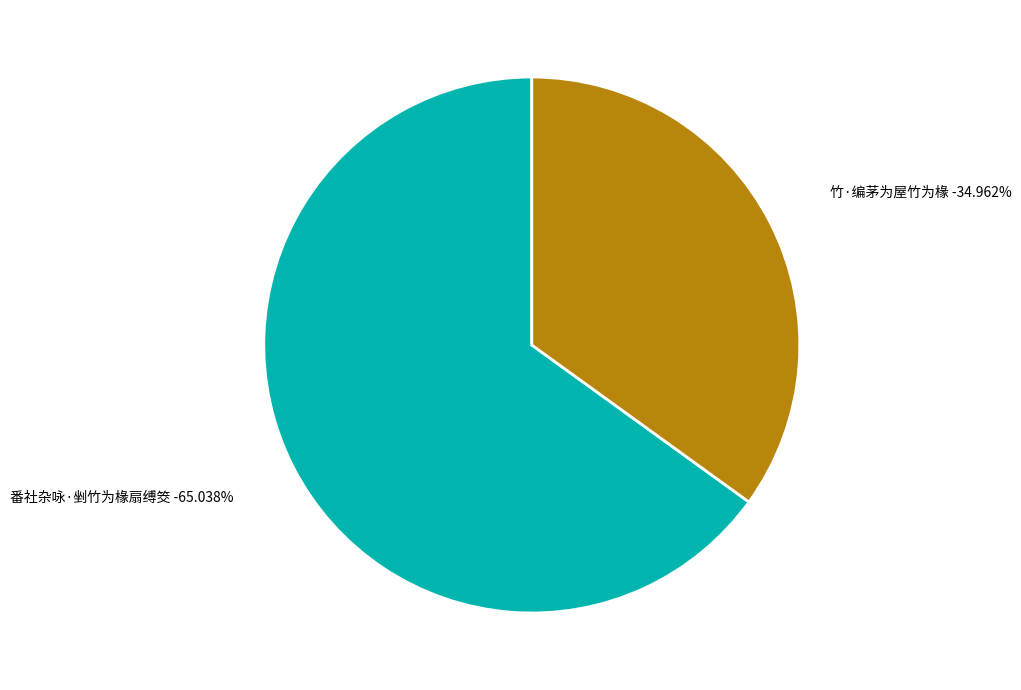

Is it true that 竹·编茅为屋竹为椽 is 35% of the pie?

True